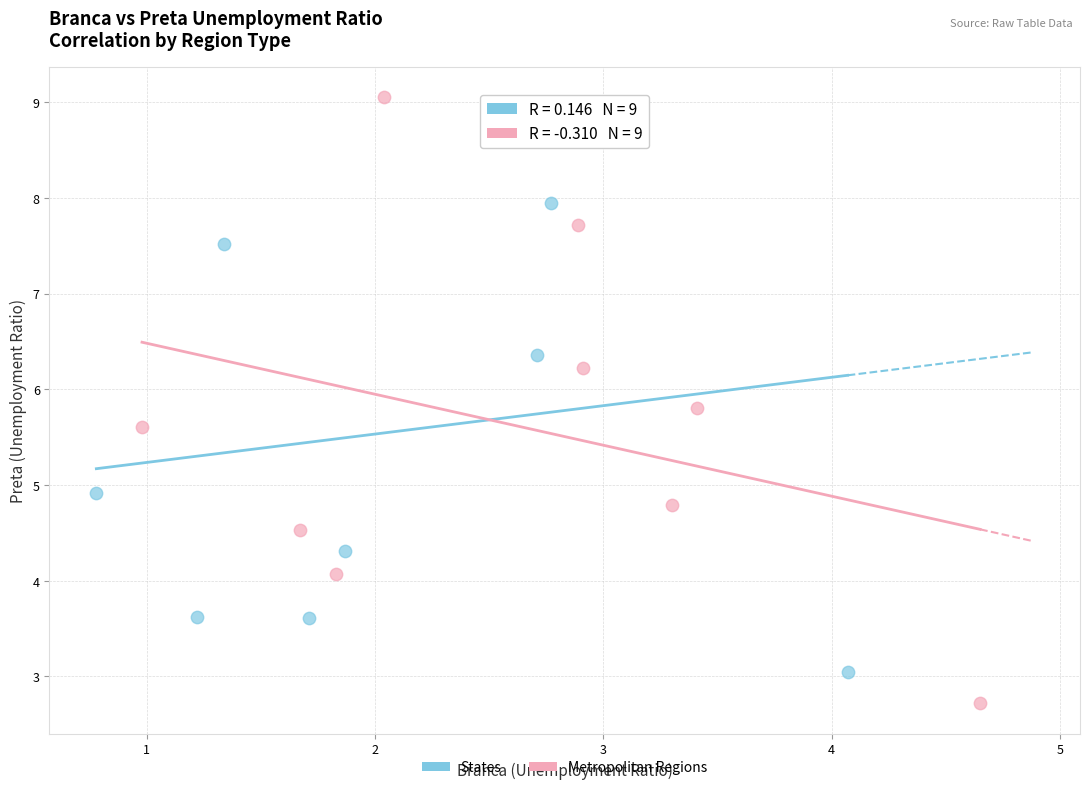

Which series reaches the maximum Y coordinate?

Metropolitan Regions